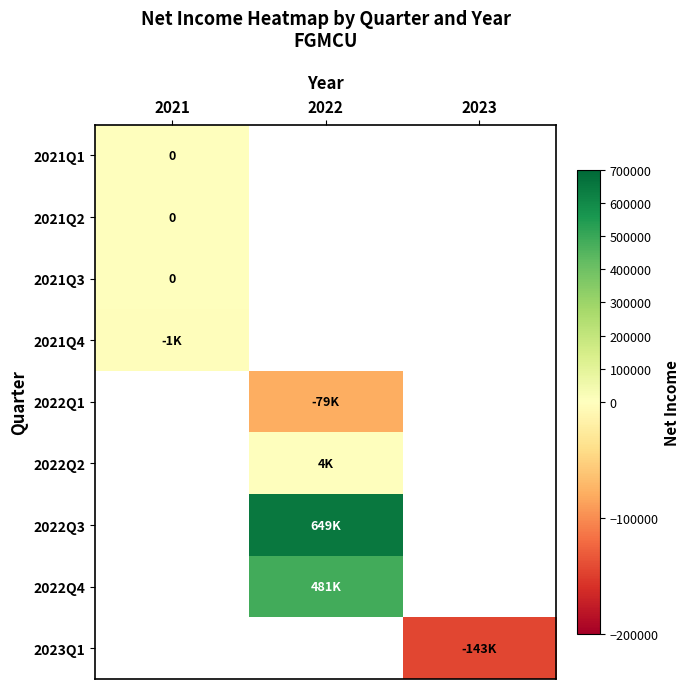

At 2022, list the series in order from largest to smallest.

2022Q3, 2022Q4, 2023Q1, 2022Q2, 2021Q1, 2021Q2, 2021Q3, 2021Q4, 2022Q1